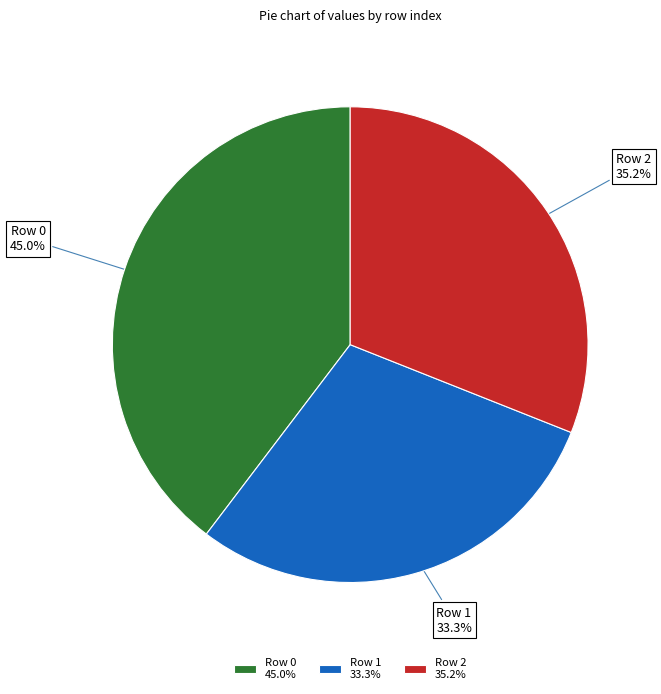

To the nearest percent, what is the difference between the 0 and 2 slice percentages?

9%